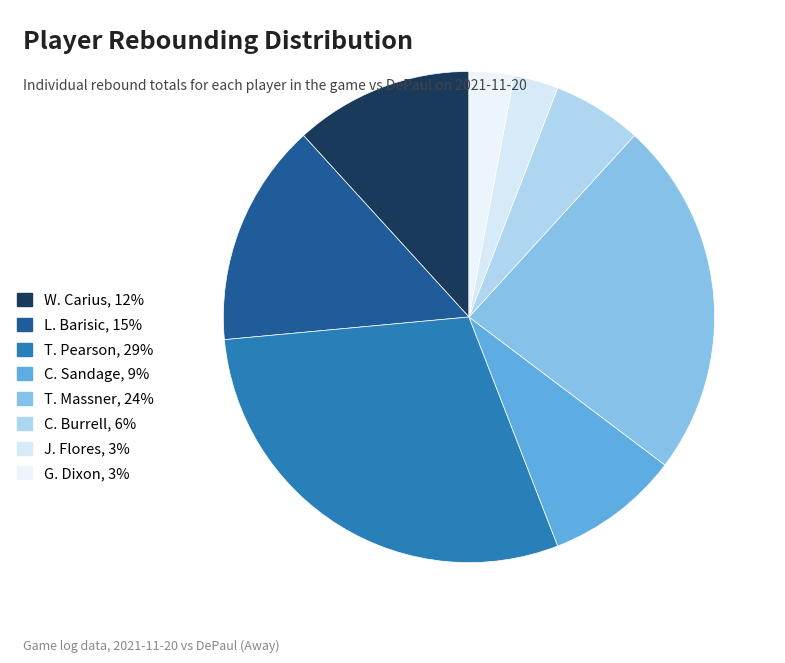

Which category has the smallest portion of the pie?

J. Flores